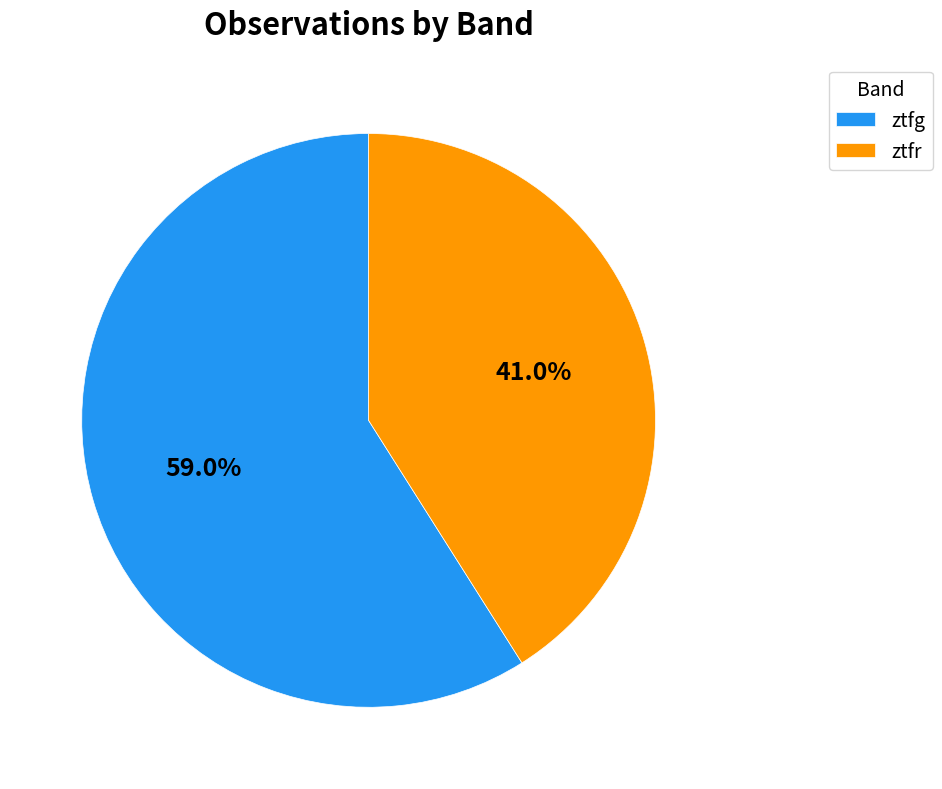

What portion of the pie excludes ztfr?

59.0%